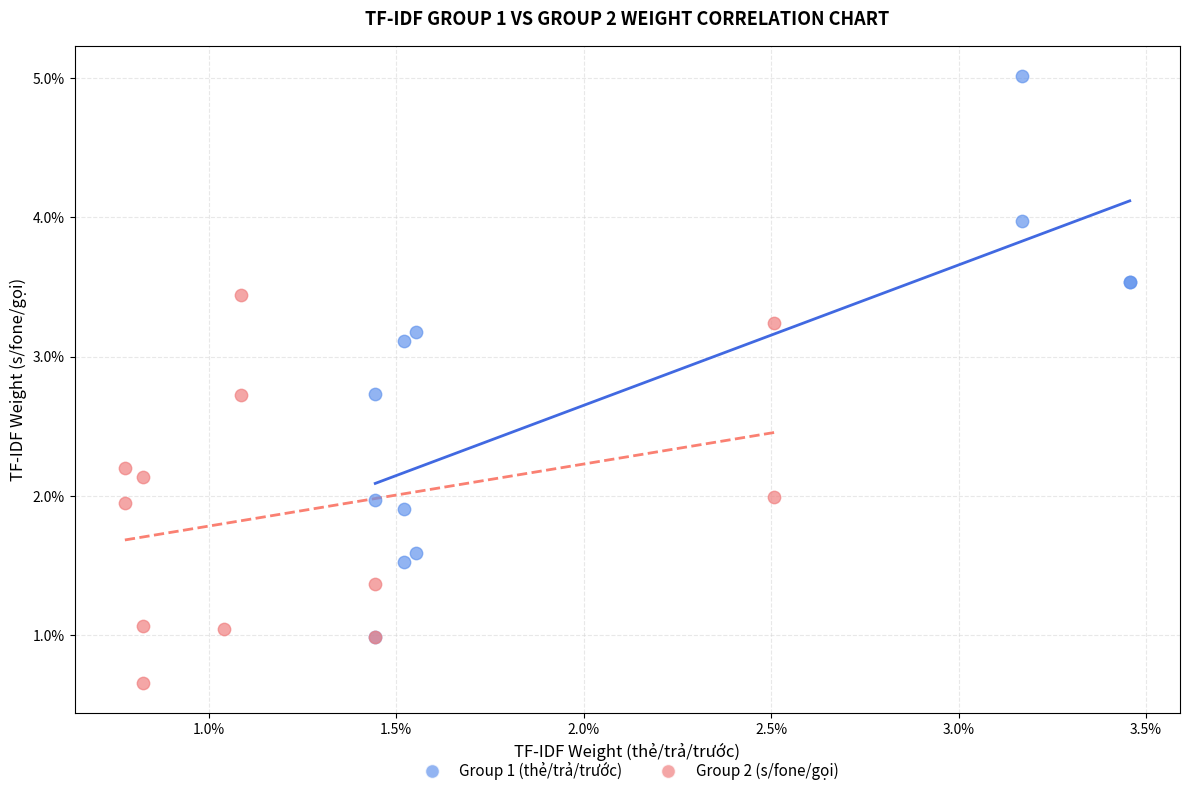

What are all the series names shown in the legend?

Group 1 (thẻ/trả/trước), Group 2 (s/fone/gọi)